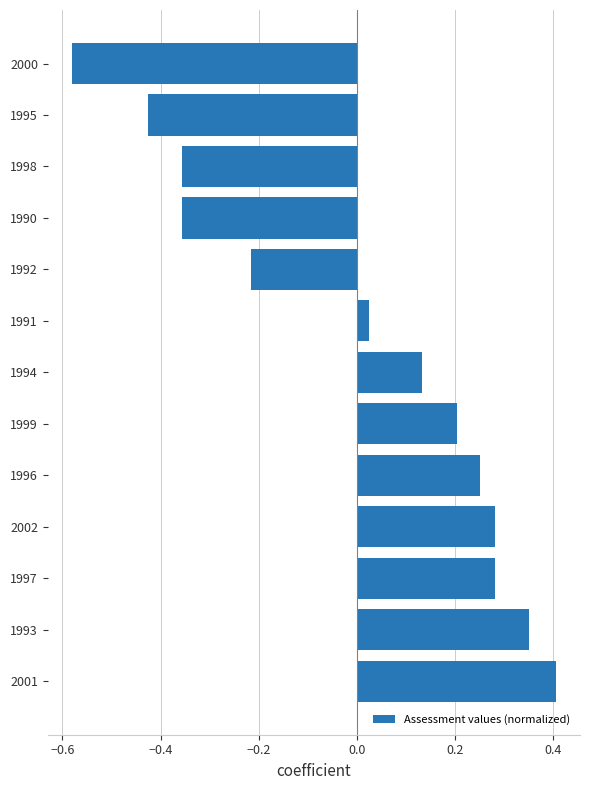

Which has a higher value, 2000 or 1999?

1999